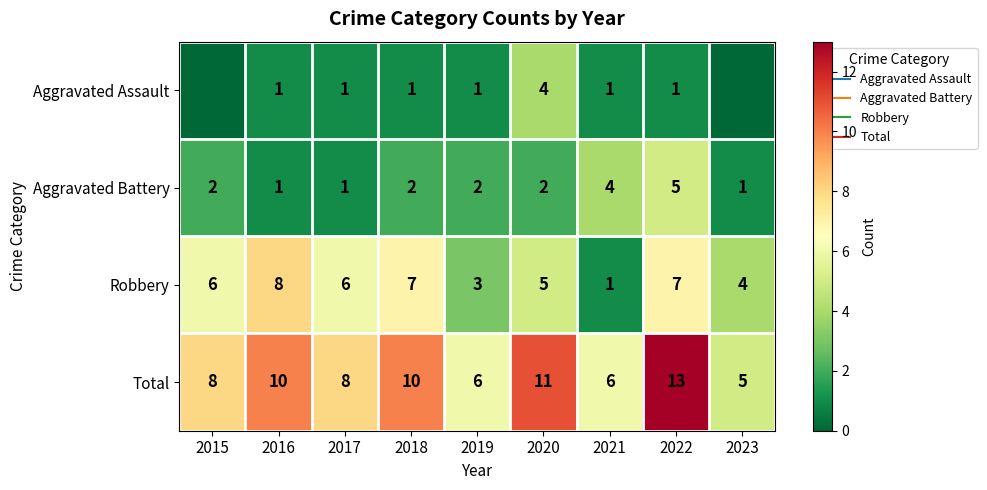

Which series has the widest spread of values?

Total